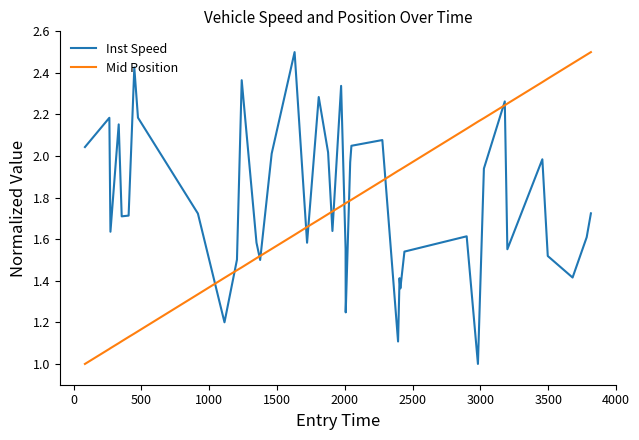

Rank the series by their average value, from highest to lowest.

Inst Speed, Mid Position